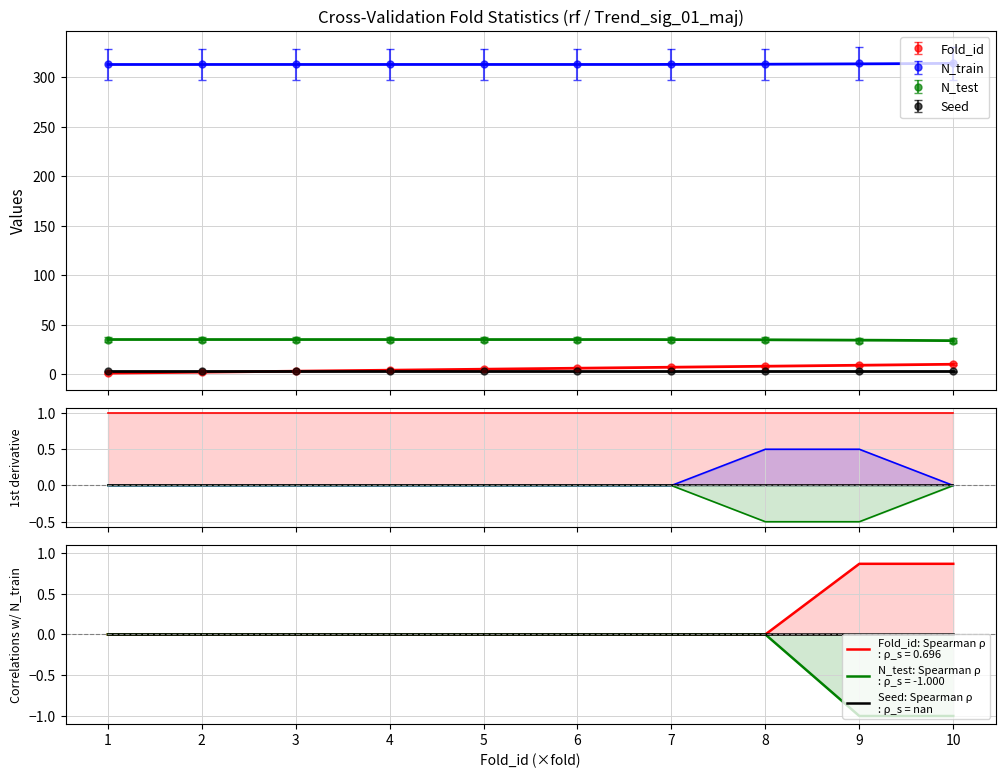

What value does the Fold_id series have at 1?

1.0